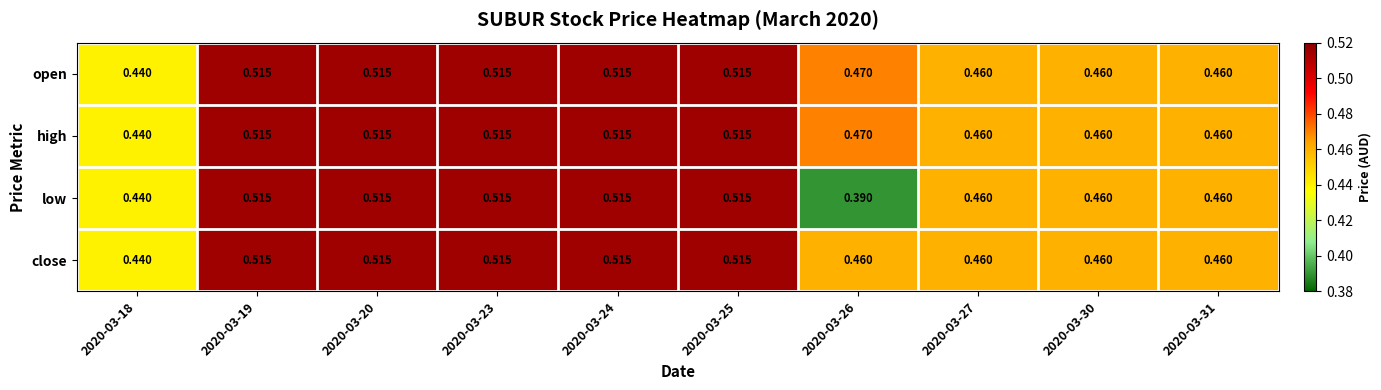

Which series has the widest spread of values?

low